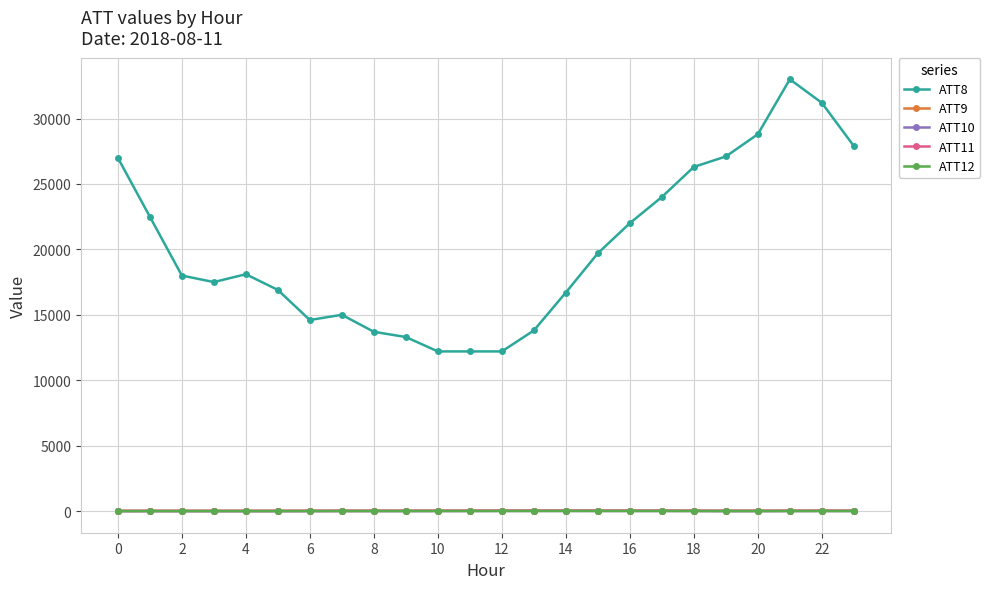

Which series has the largest total across all categories?

ATT8